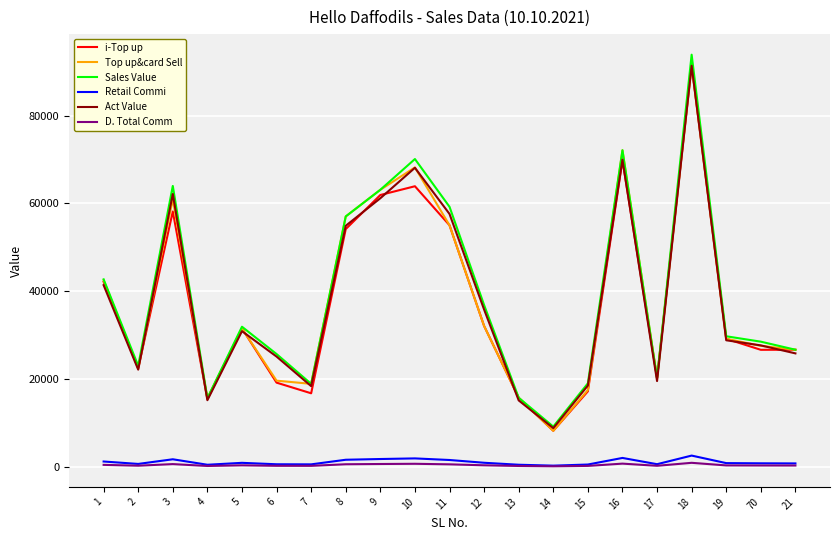

Which series has the largest total across all categories?

Sales Value